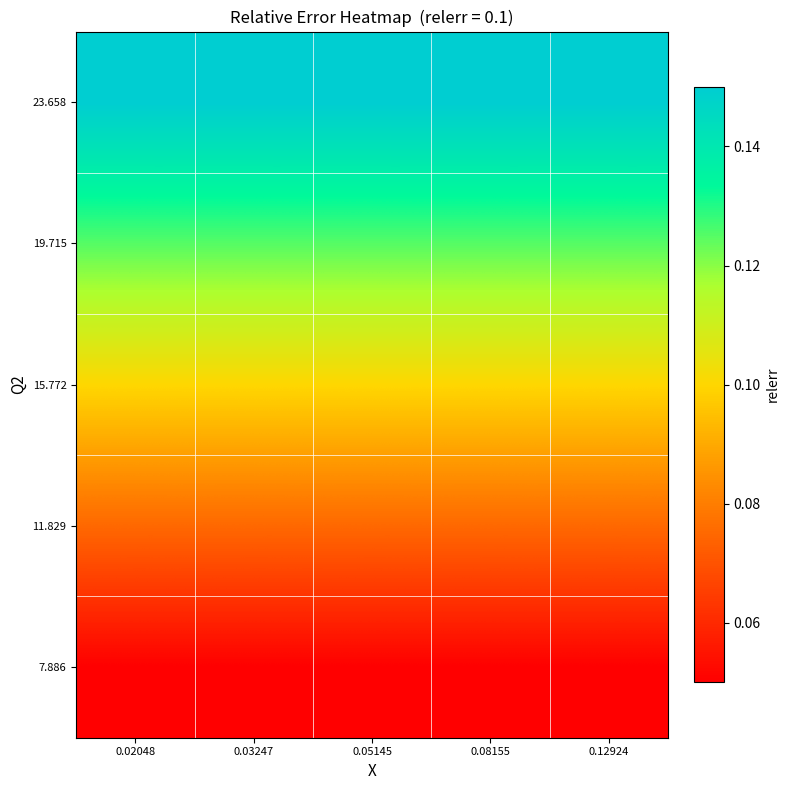

Reading left to right, what are all the values shown in this chart?

7.886: 0.02048=0.1	0.03247=0.1	0.05145=0.1	0.08155=0.1	0.12924=0.1
11.829: 0.02048=0.1	0.03247=0.1	0.05145=0.1	0.08155=0.1	0.12924=0.1
15.772: 0.02048=0.1	0.03247=0.1	0.05145=0.1	0.08155=0.1	0.12924=0.1
19.715: 0.02048=0.1	0.03247=0.1	0.05145=0.1	0.08155=0.1	0.12924=0.1
23.658: 0.02048=0.2	0.03247=0.2	0.05145=0.2	0.08155=0.2	0.12924=0.2